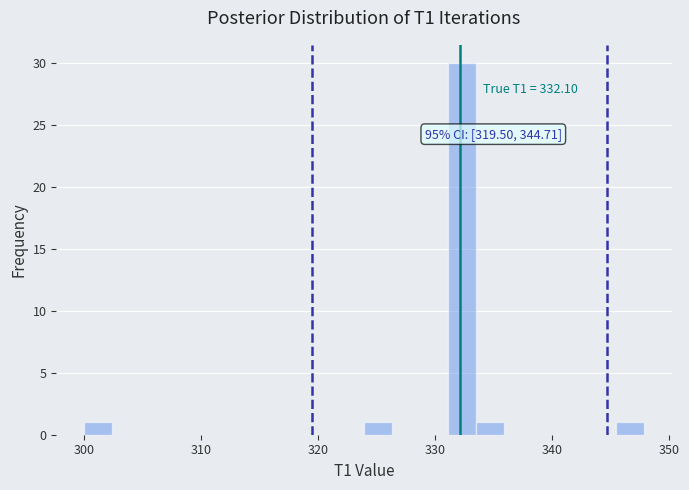

Around what value on the x-axis is the tallest bar? Give the approximate position of its centre, as read against the axis.

332